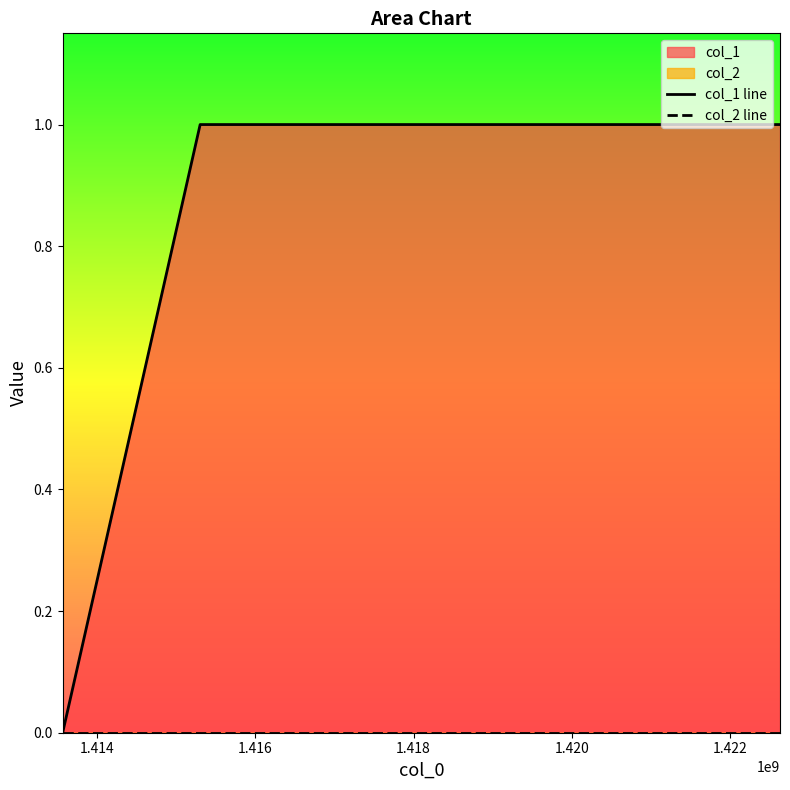

List the labels in order of value, smallest first.

1413562201, 1415301331, 1422635340